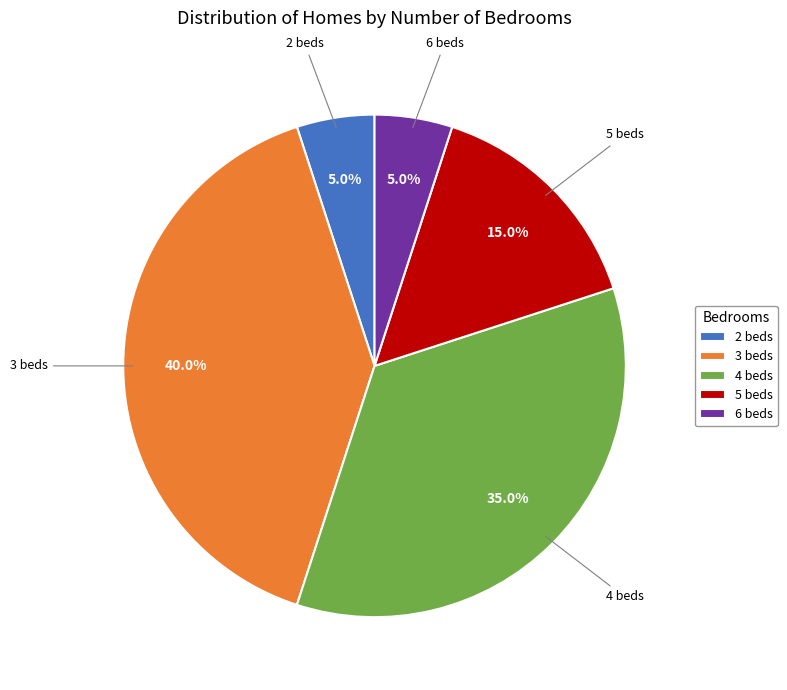

Which slice is the largest?

3 beds